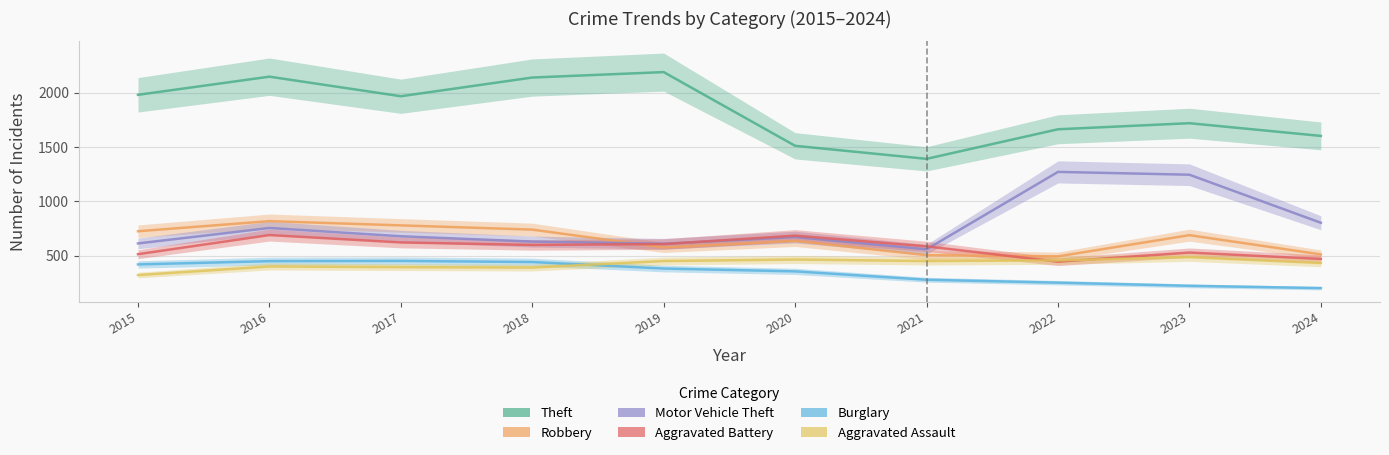

What is the difference between the Aggravated Battery values at 2016 and 2023?

161